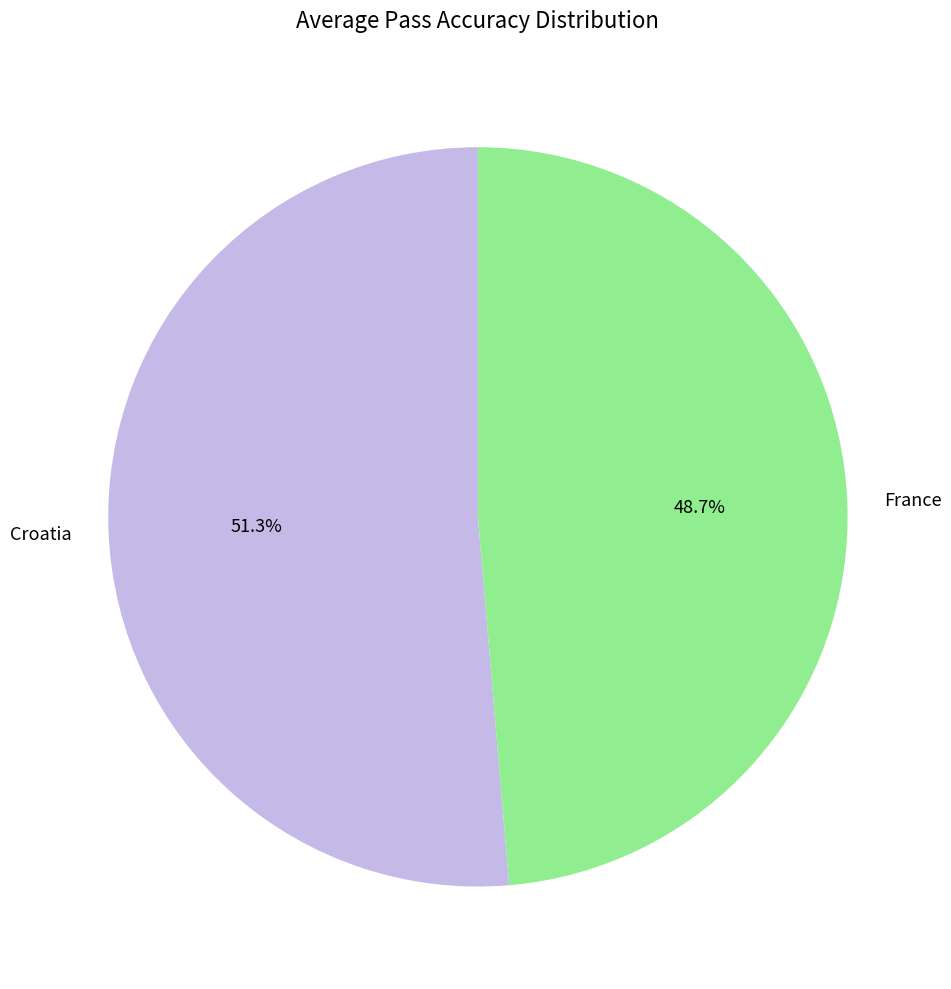

To the nearest percent, what percentage of the pie is France?

49%